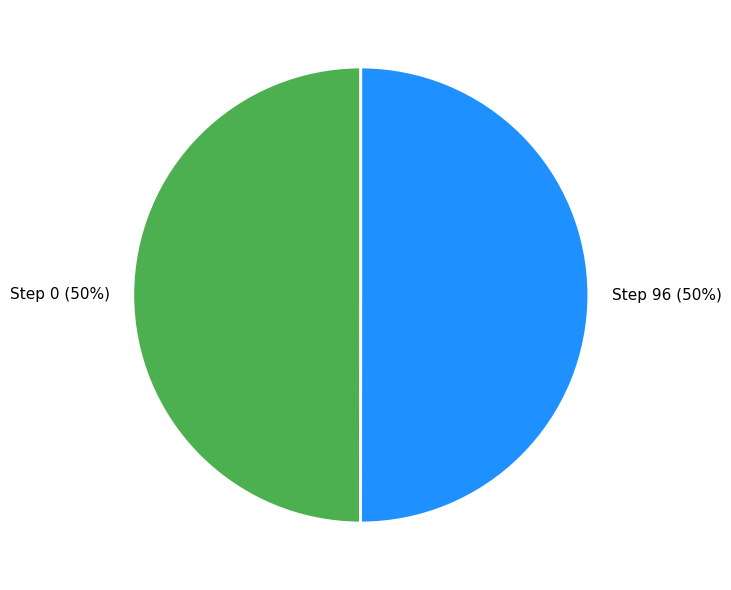

Count the number of slices in the pie.

2